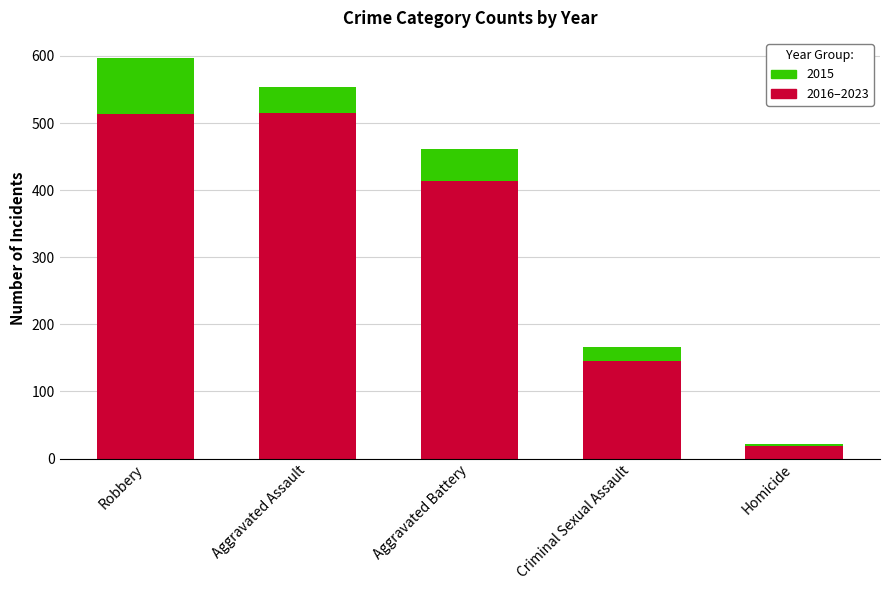

At which category is the sum across all series the highest?

Robbery